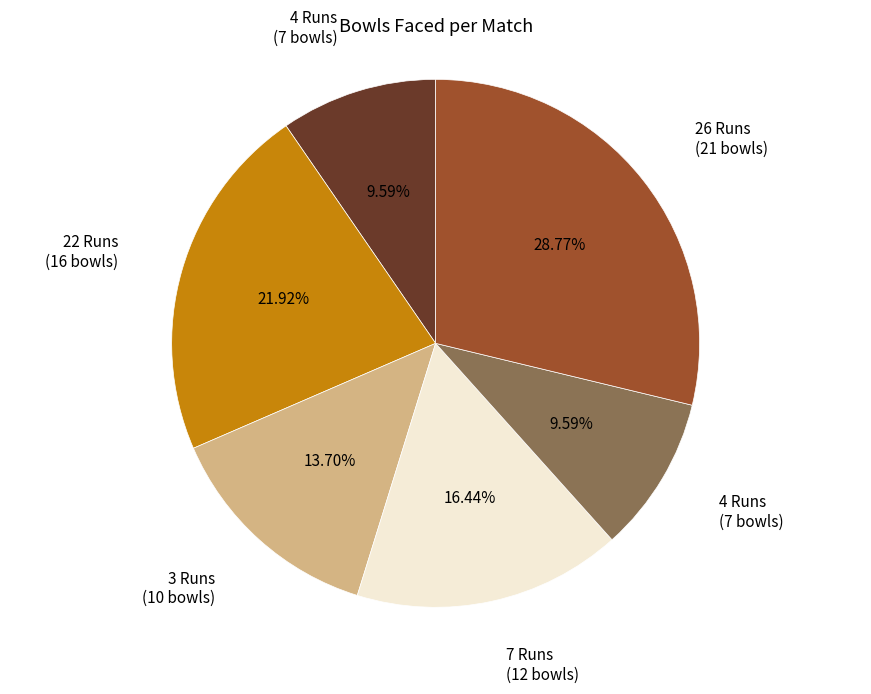

Is there any slice that represents more than half of the pie?

No